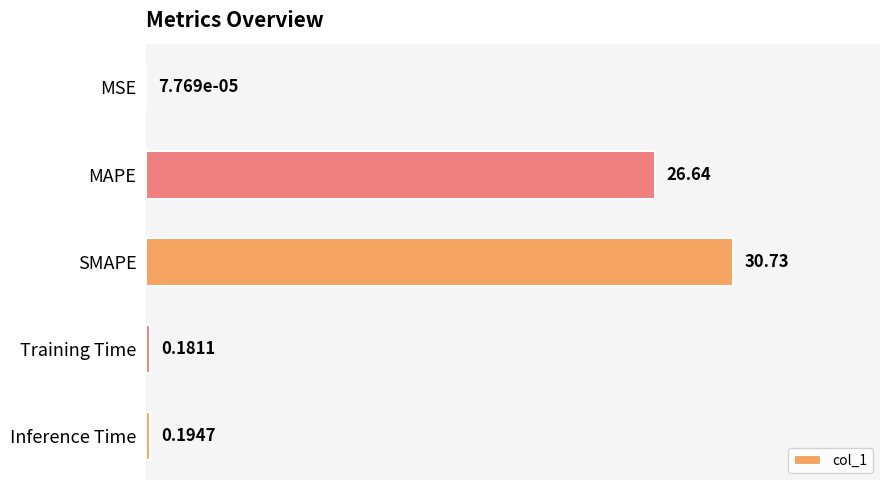

What is the sum of all values?

57.7